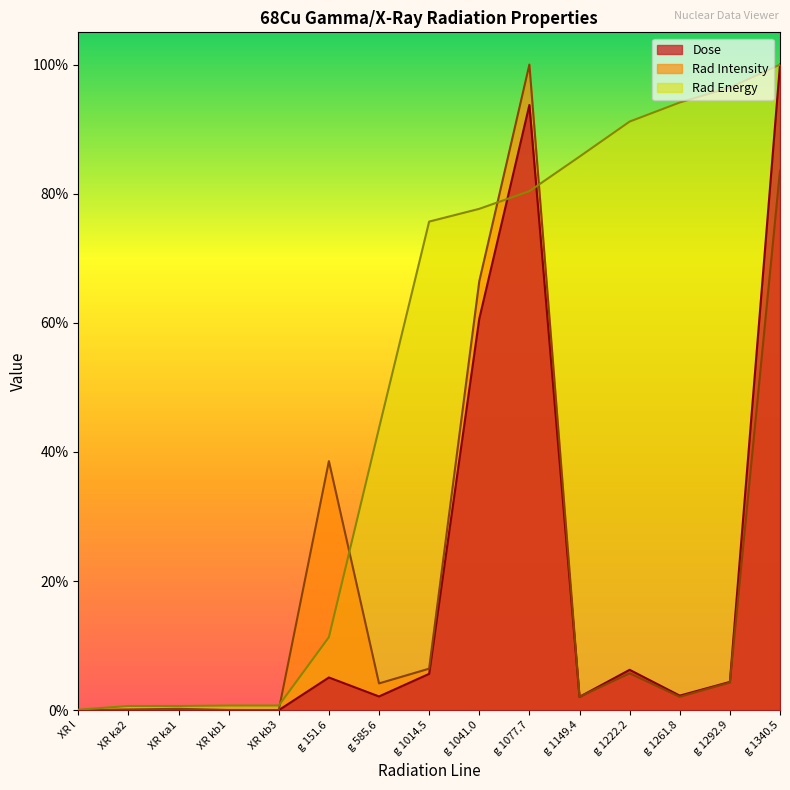

What are all the series names shown in the legend?

Dose, Rad Intensity, Rad Energy